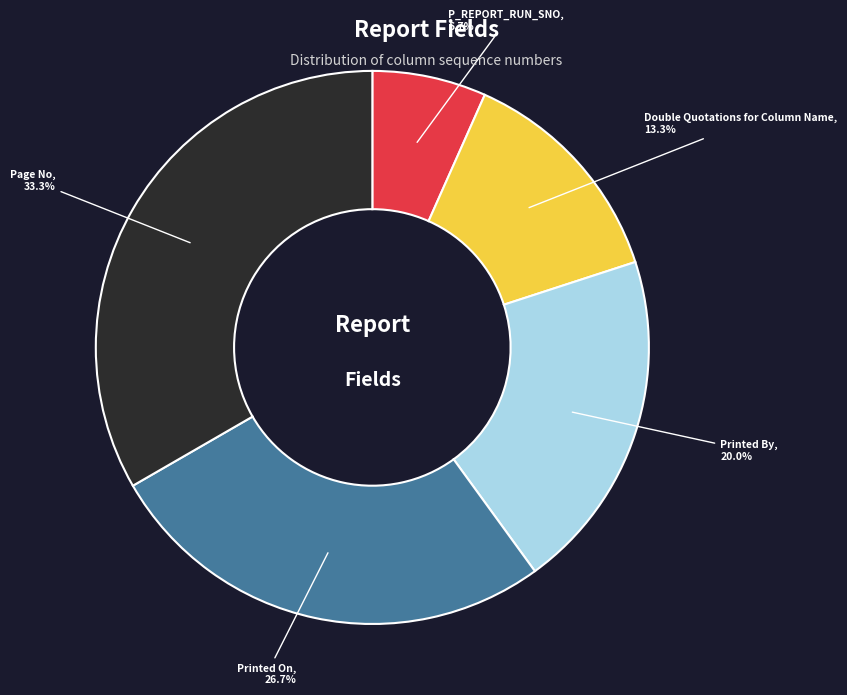

Is there a majority slice in this chart?

No